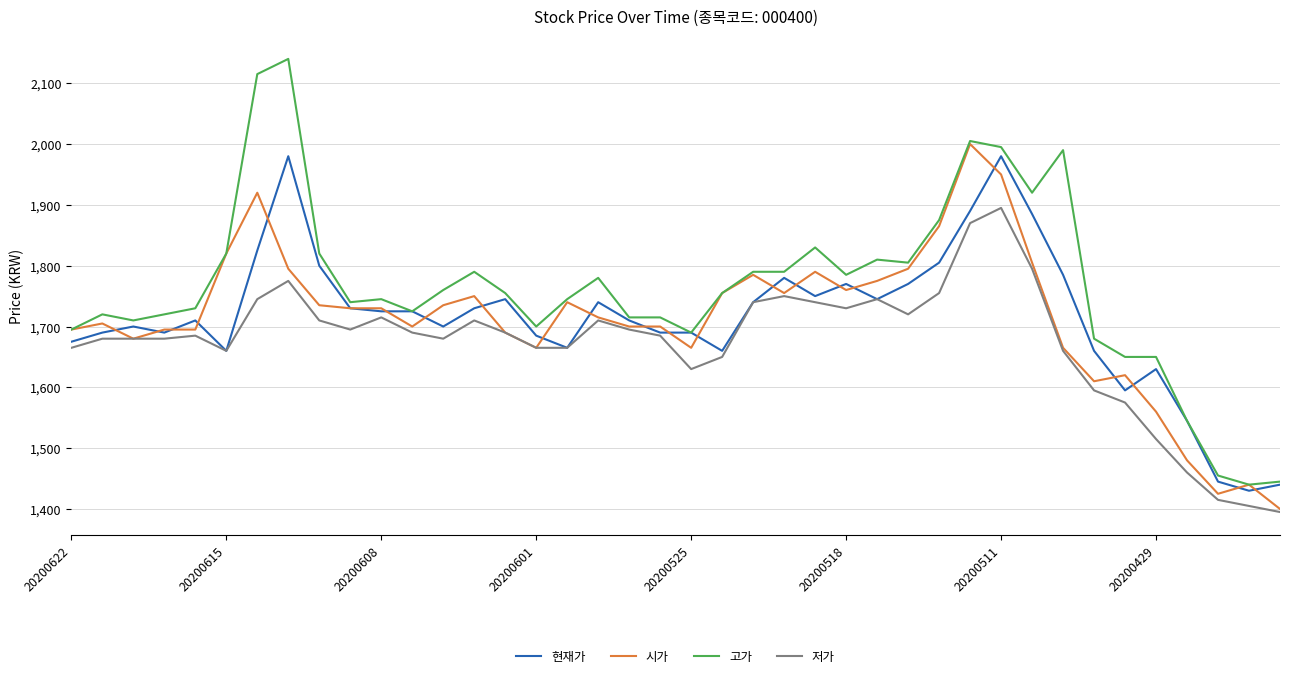

What is the lowest value of the 현재가 series?

1430